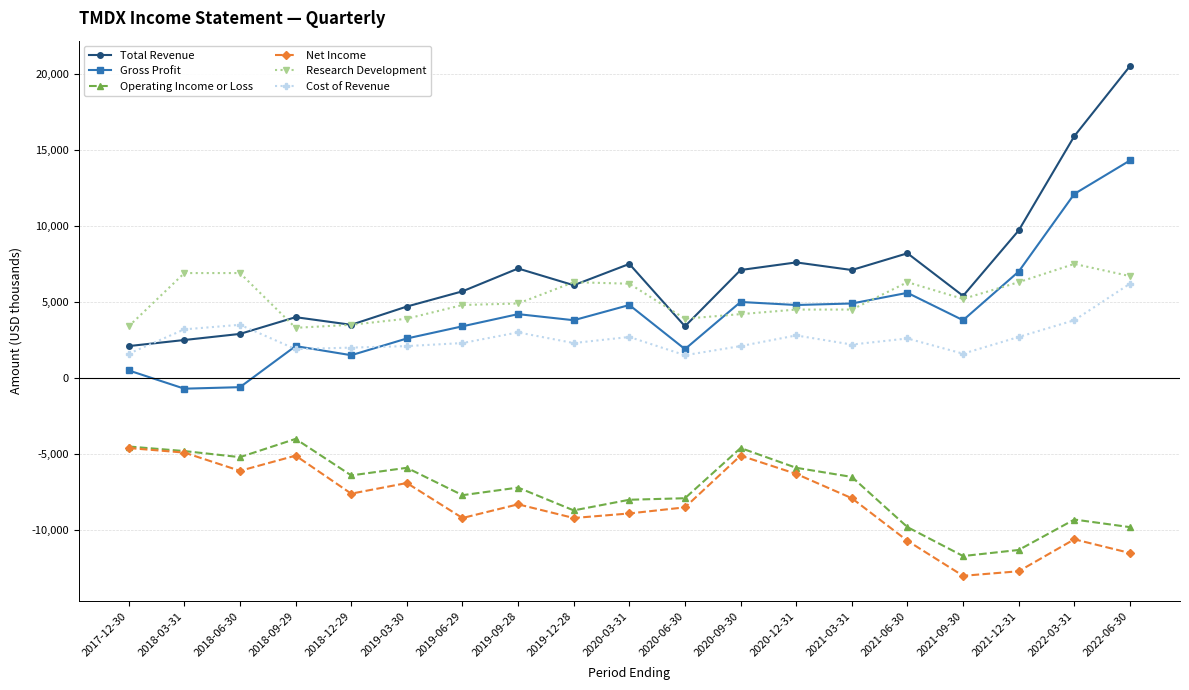

What is the sum of all Net Income values?

-157100